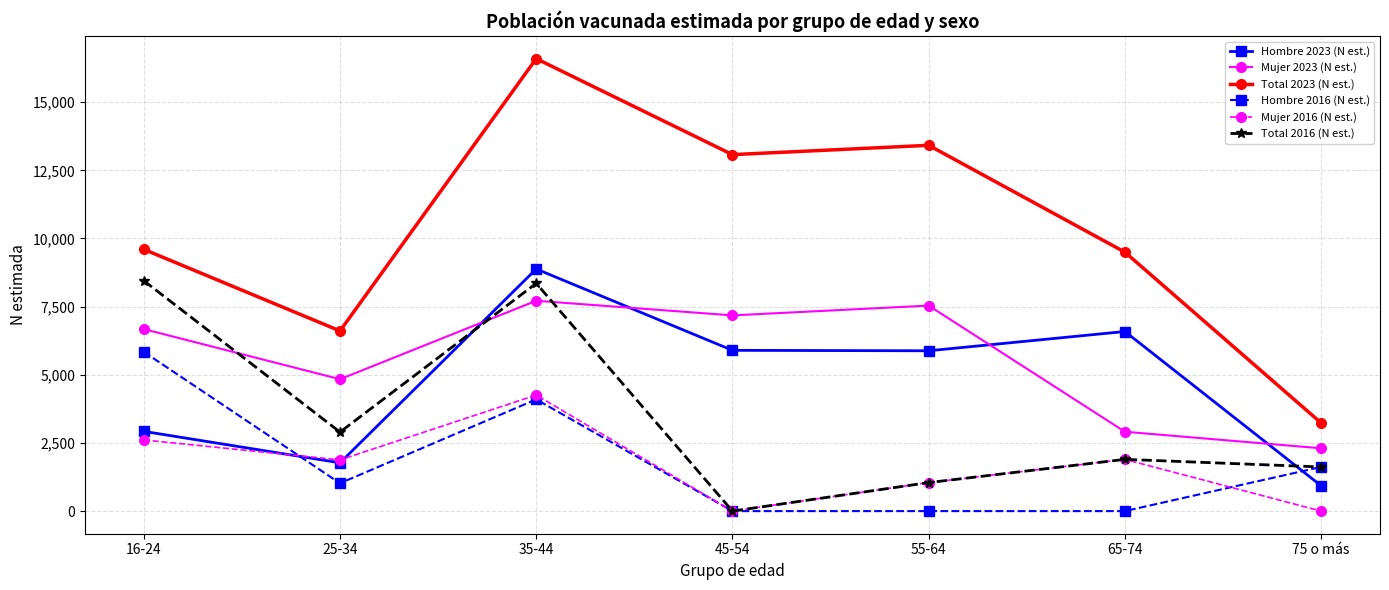

Which series has the largest total across all categories?

Total 2023 (N est.)